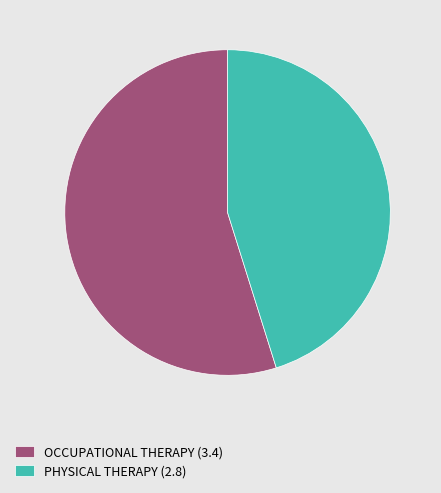

Count the number of slices in the pie.

2